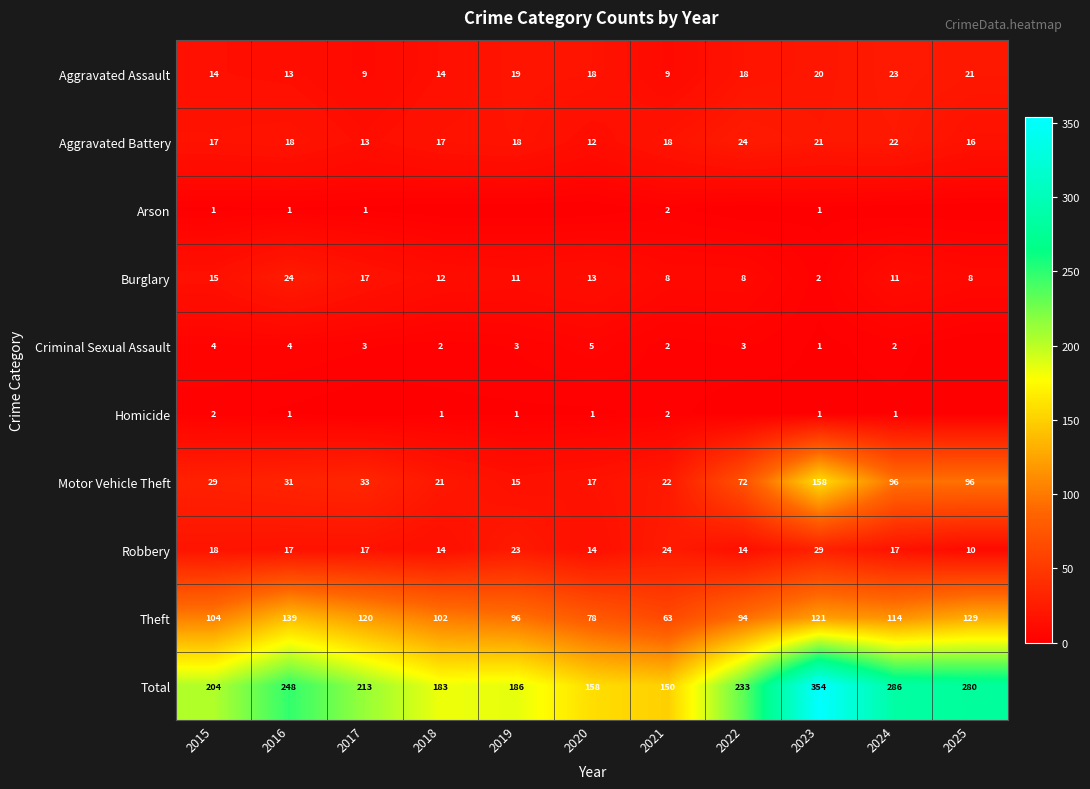

What value does the Total series have at 2022, to the nearest 5?

235